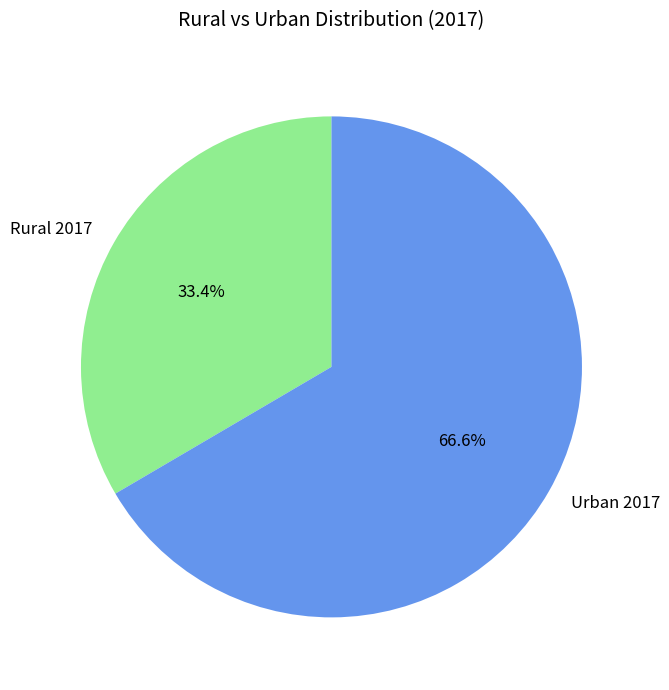

To the nearest percent, what is the combined percentage of Rural 2017 and Urban 2017?

100%